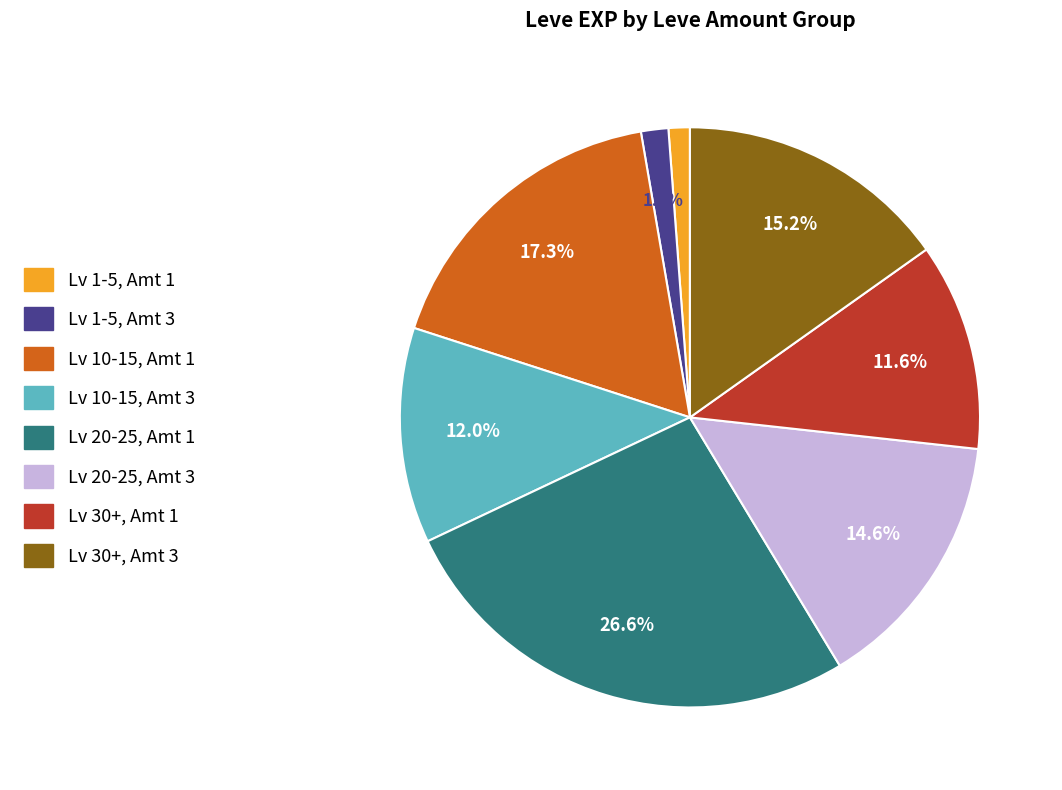

Is there a majority slice in this chart?

No